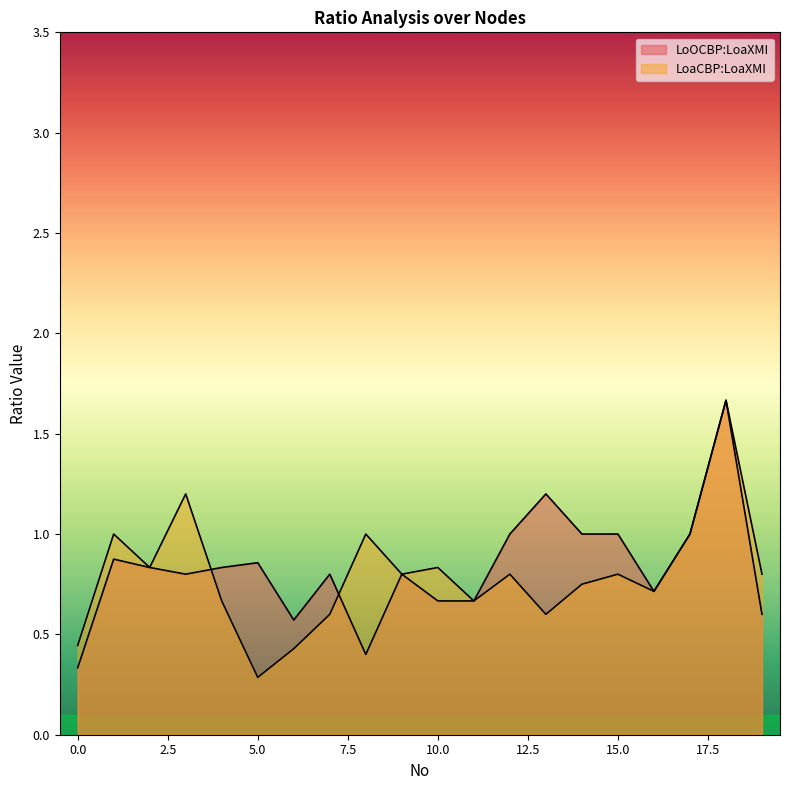

Does the chart have visible grid lines?

No